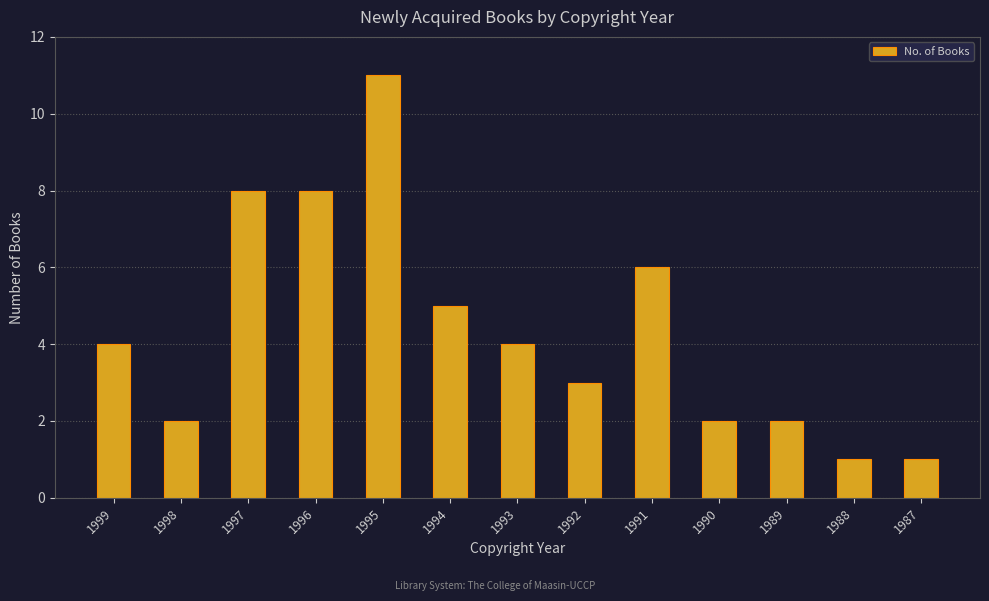

What is the difference between the maximum and minimum values?

10